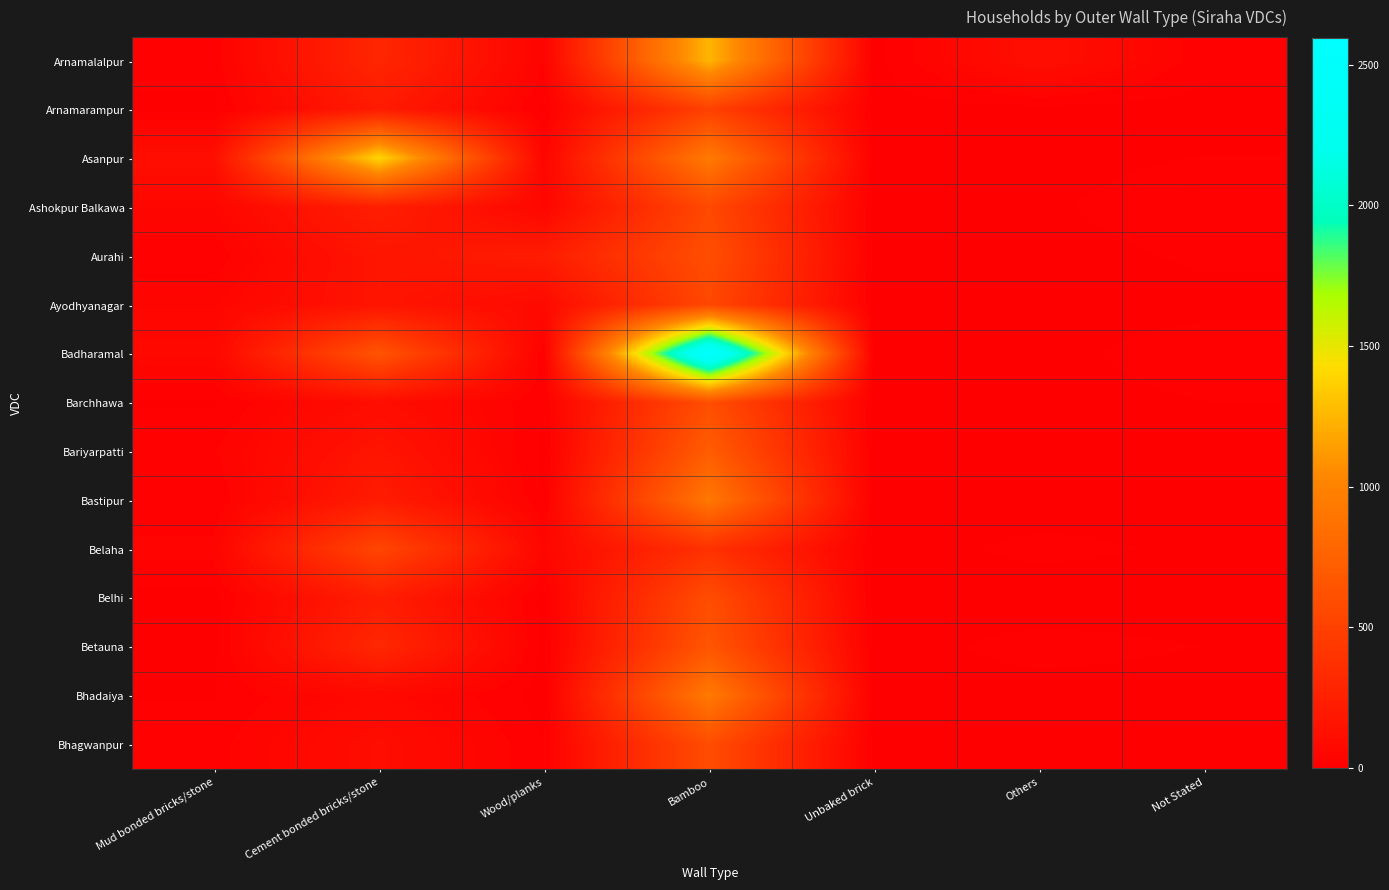

Which series has the largest range (max minus min)?

Badharamal